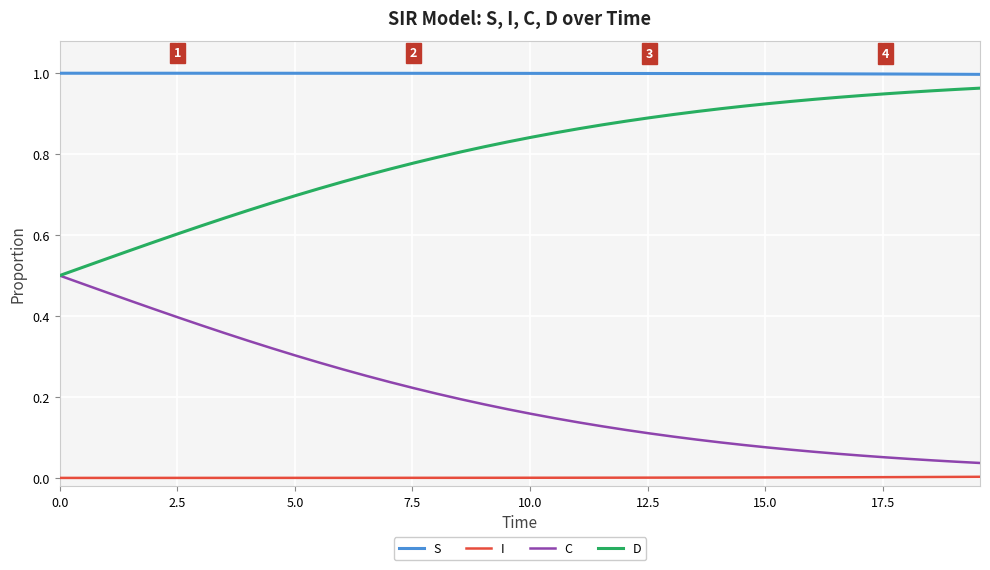

Which series has the largest total across all categories?

S